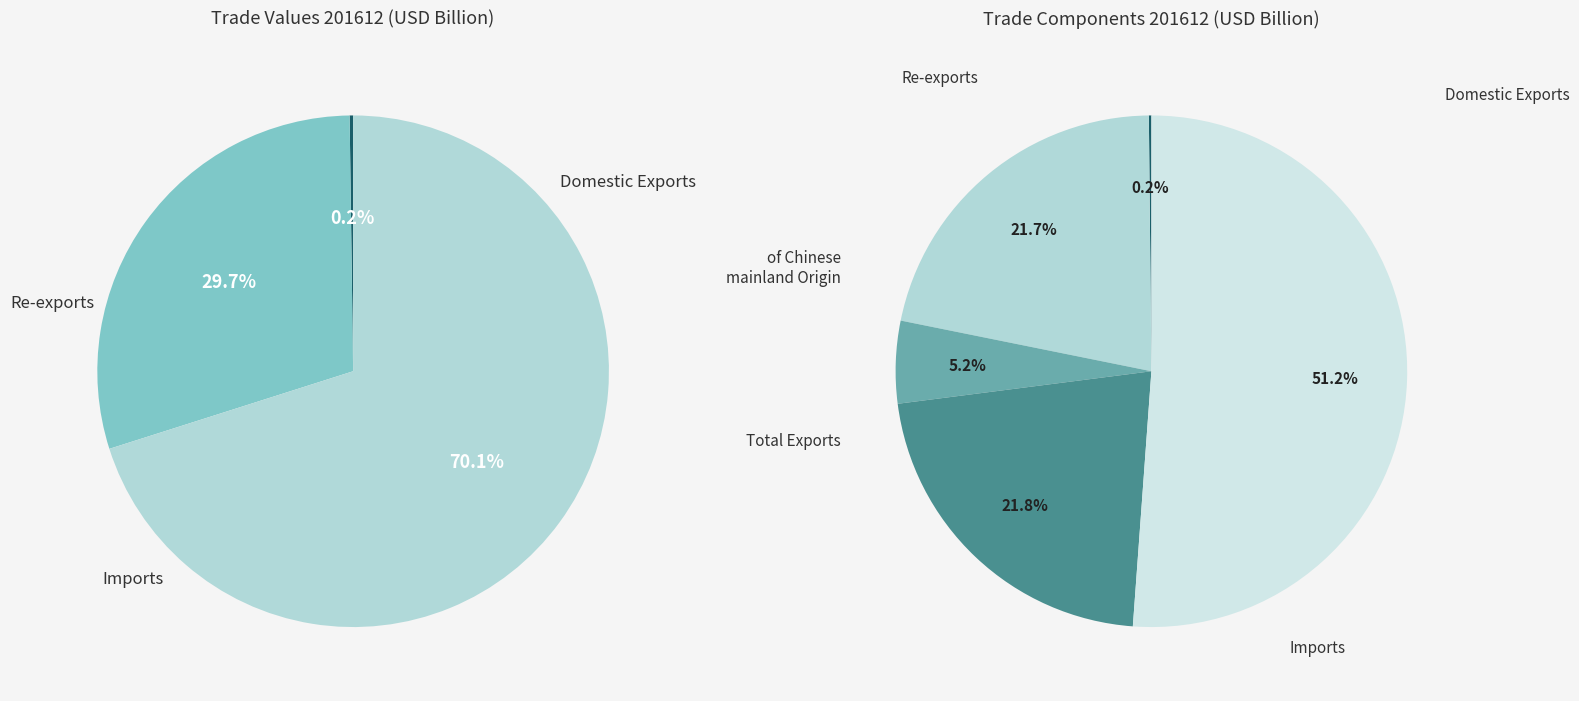

Between Total Exports and Domestic Exports, which is larger?

Total Exports